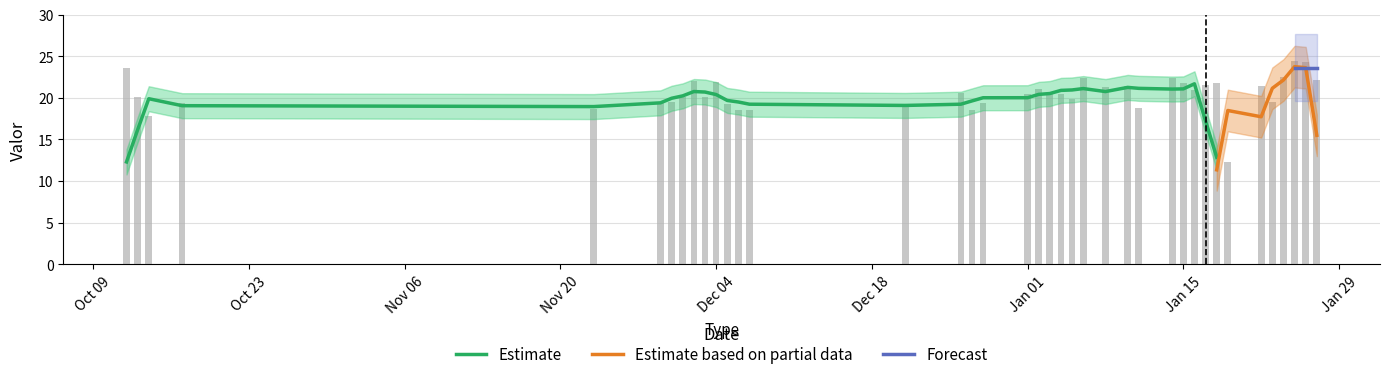

Is it true that the value at 2024-01-05 is 19.8?

True